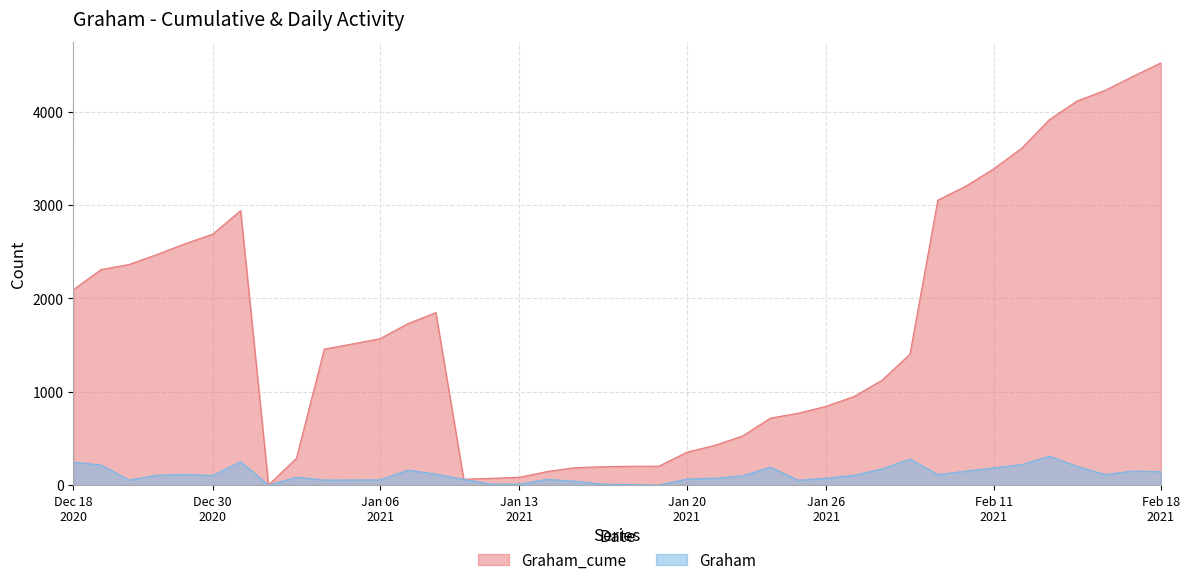

True or false: Graham and Graham_cume cross at least once.

False